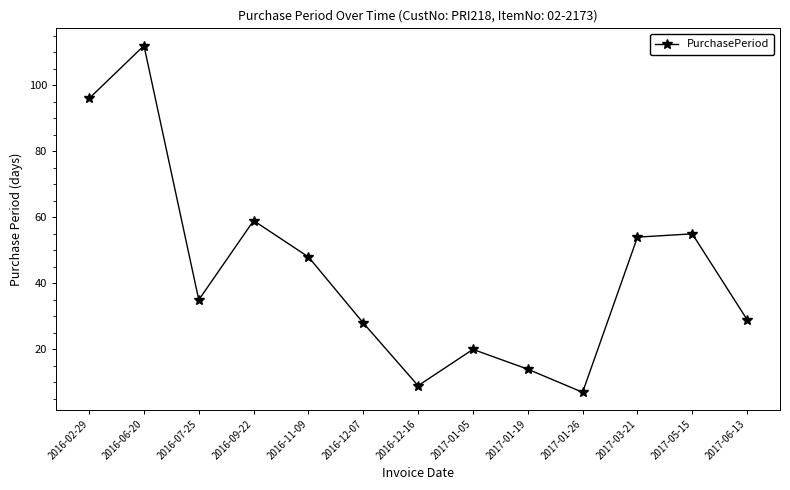

Approximately how many times larger is the value at 2016-12-07 compared to 2017-06-13?

1.0